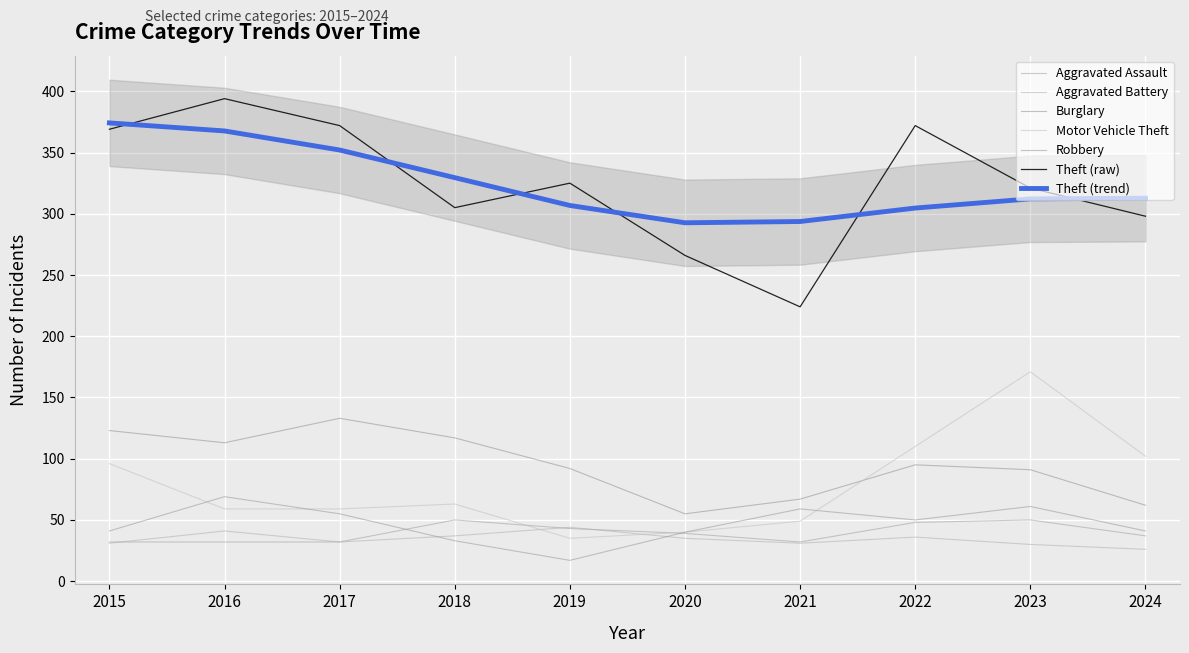

The Motor Vehicle Theft series shows 59 at 2016. True or false?

True